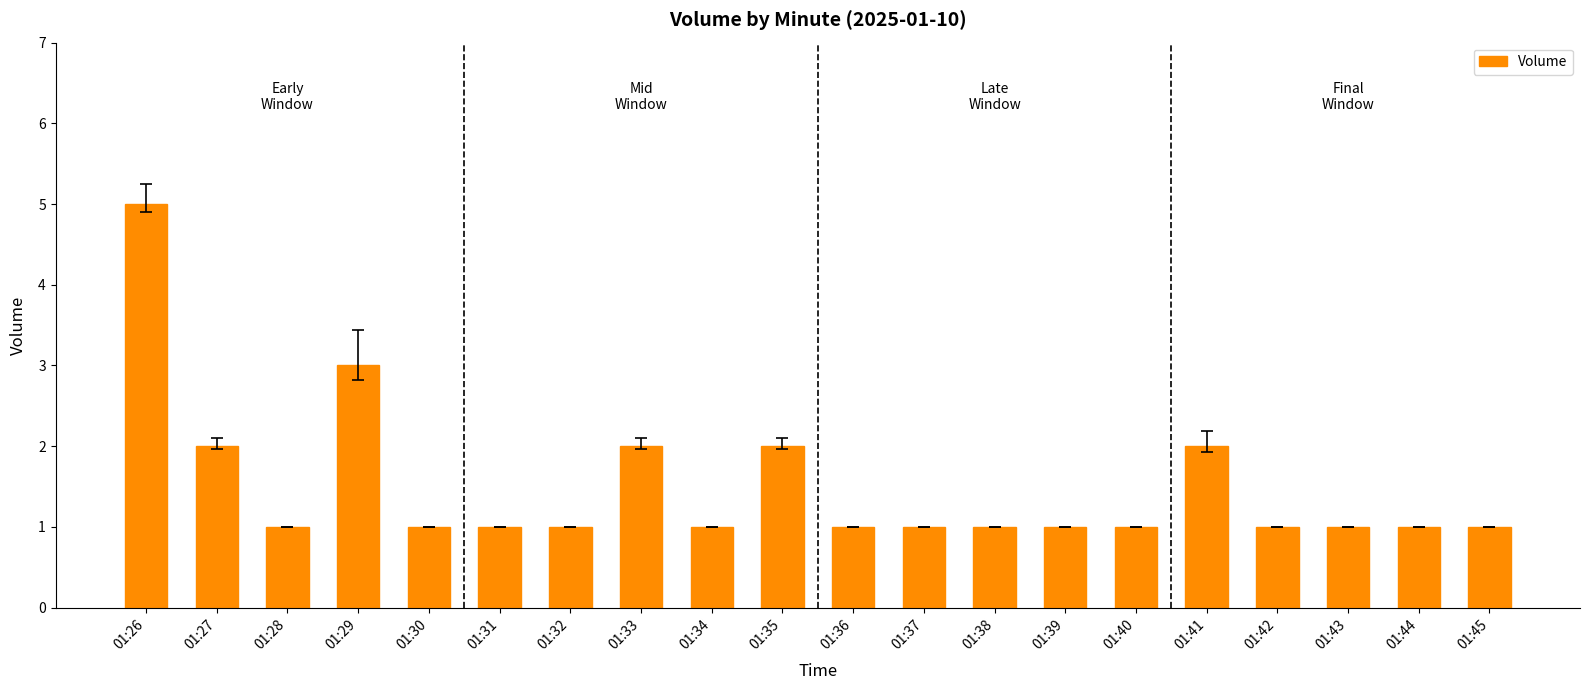

True or false: the data shows 2 at 01:27.

True